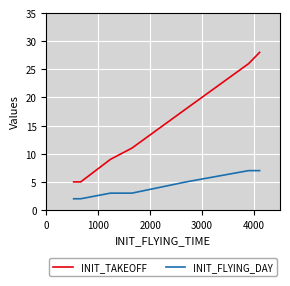

What is the greatest value displayed?

28